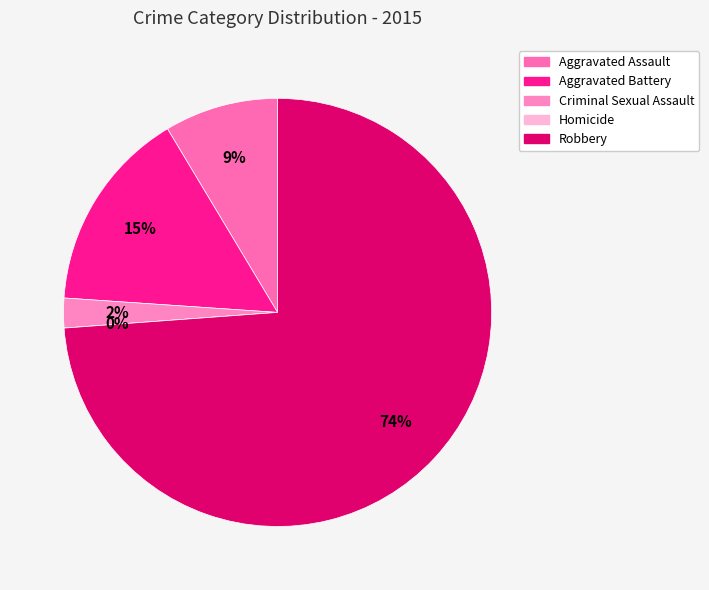

What percentage is the Criminal Sexual Assault slice, to the nearest percent?

2%